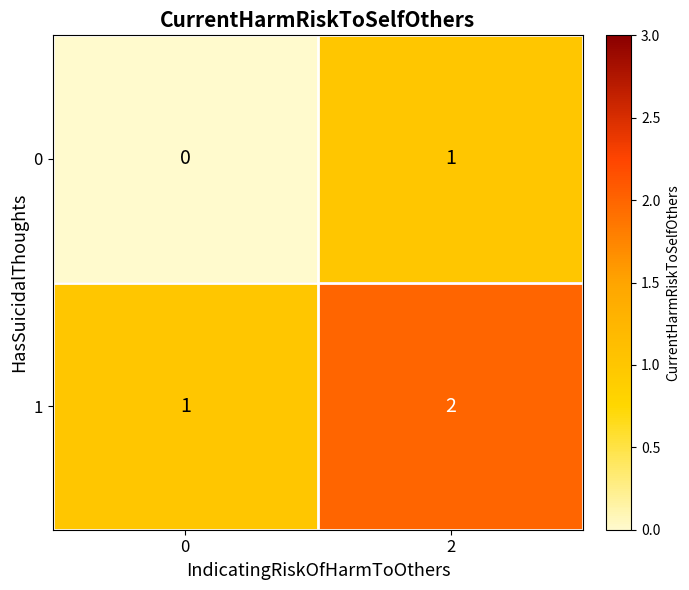

How many data points in 1 are less than 2?

1